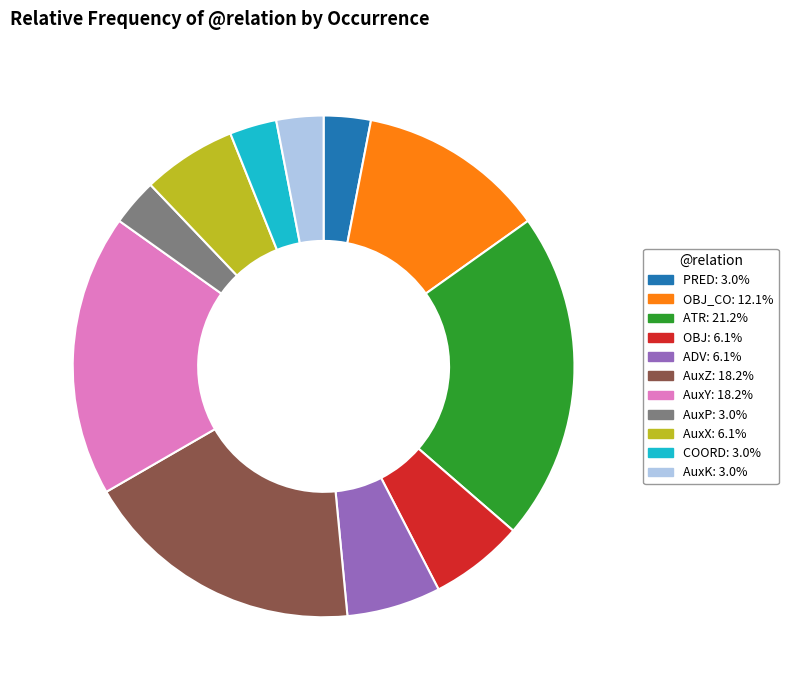

Is the sum of OBJ: 6.1% and AuxP: 3.0% greater than half?

No